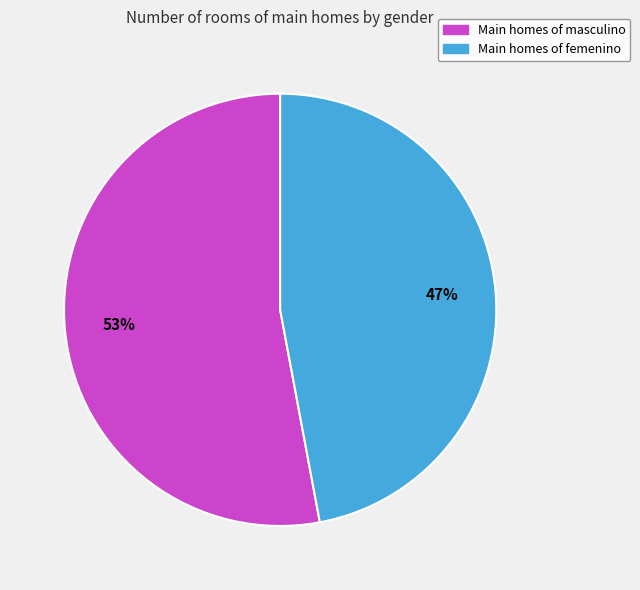

How many slices are in this pie chart?

2